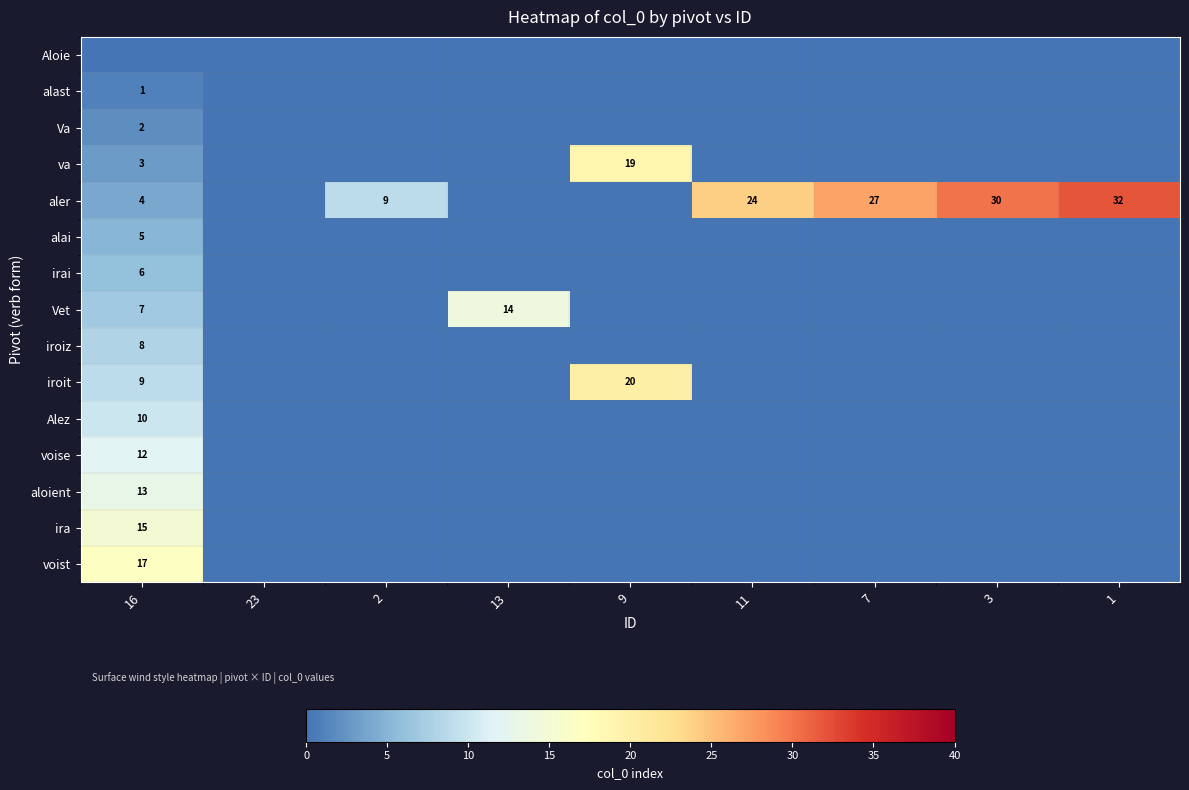

At how many categories does at least one series exceed 2?

8